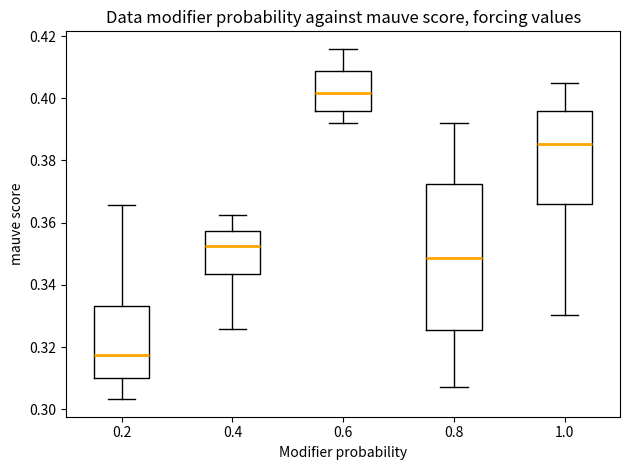

Where does the upper whisker of the box at x = 0.2 end on the y-axis? The values are not printed on the chart, so give them approximately, as read against the axis.

0.366